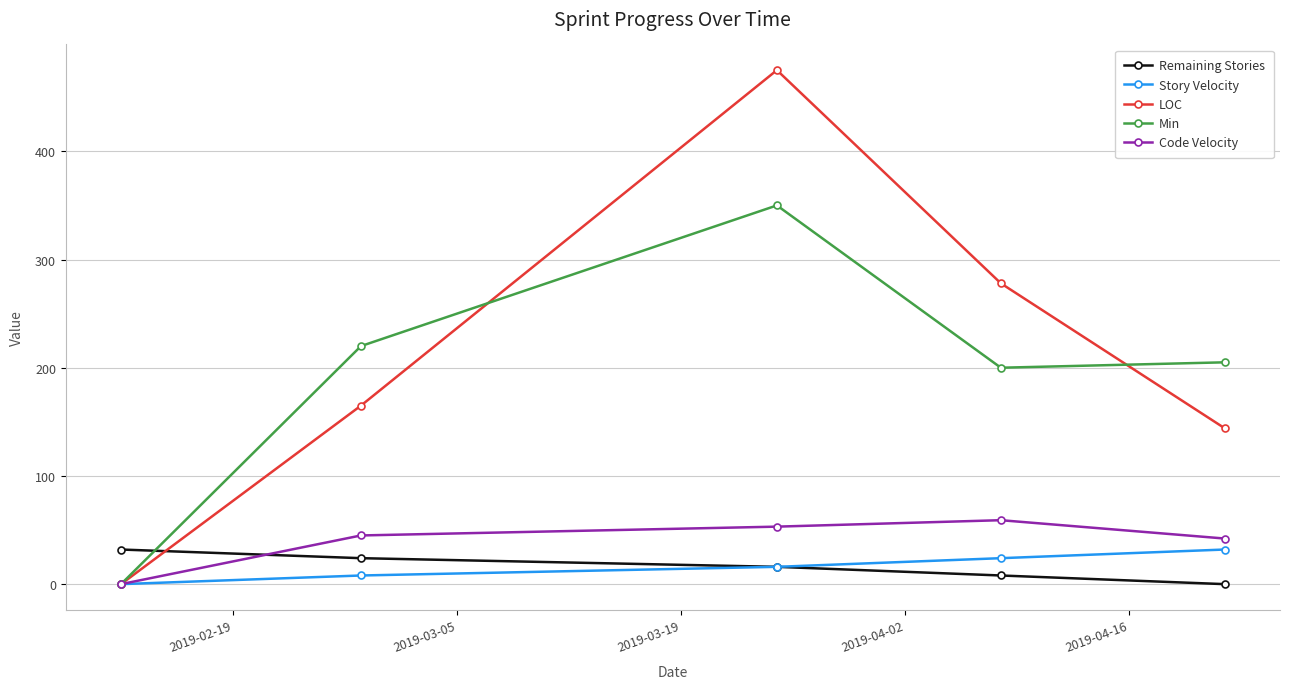

True or false: Min has more than 2 points higher than both neighbors.

False